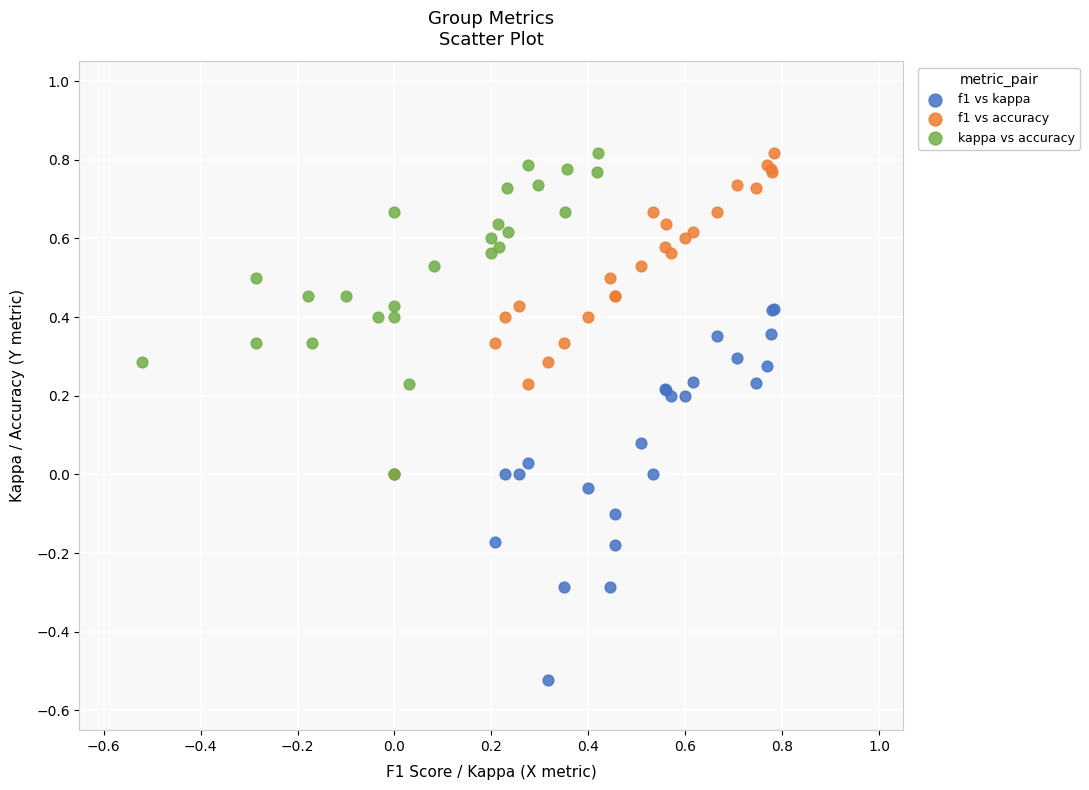

Which series has the widest spread of Y values?

f1 vs kappa